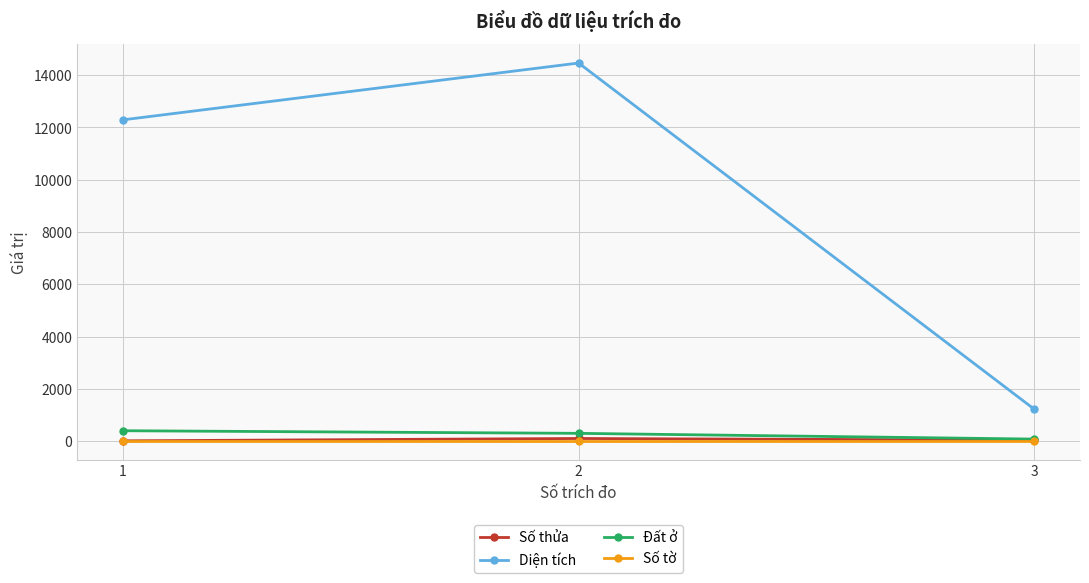

What is the sum of the Số tờ values at 2 and 1?

4.0